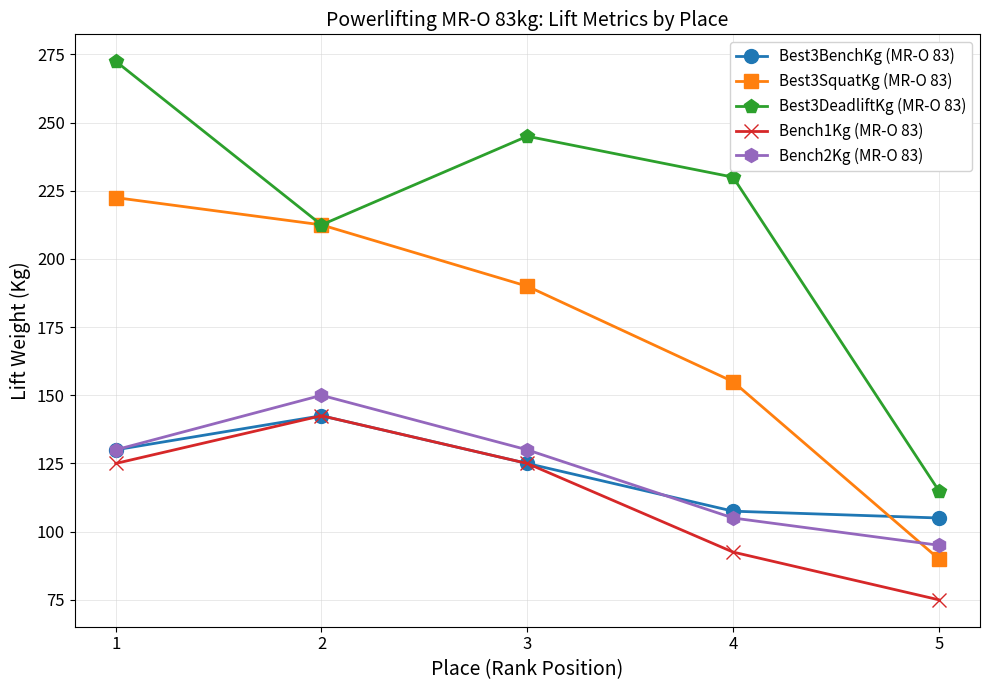

Reading left to right, extract all data points from this chart.

Best3BenchKg (MR-O 83): 1=130.0	2=142.5	3=125.0	4=107.5	5=105.0
Best3SquatKg (MR-O 83): 1=222.5	2=212.5	3=190.0	4=155.0	5=90.0
Best3DeadliftKg (MR-O 83): 1=272.5	2=212.5	3=245.0	4=230.0	5=115.0
Bench1Kg (MR-O 83): 1=125.0	2=142.5	3=125.0	4=92.5	5=75.0
Bench2Kg (MR-O 83): 1=130.0	2=150.0	3=130.0	4=105.0	5=95.0